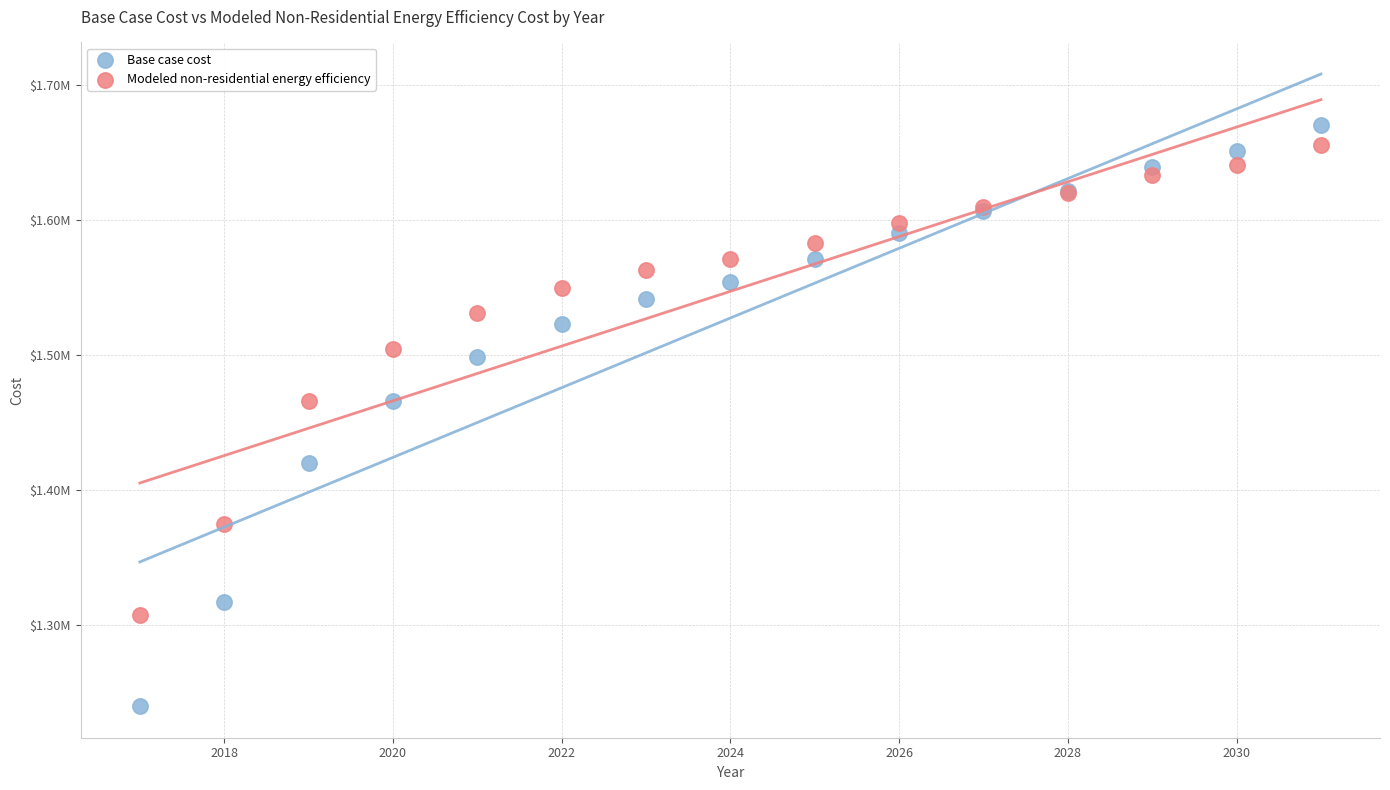

What are all the series names shown in the legend?

Base case cost, Modeled non-residential energy efficiency